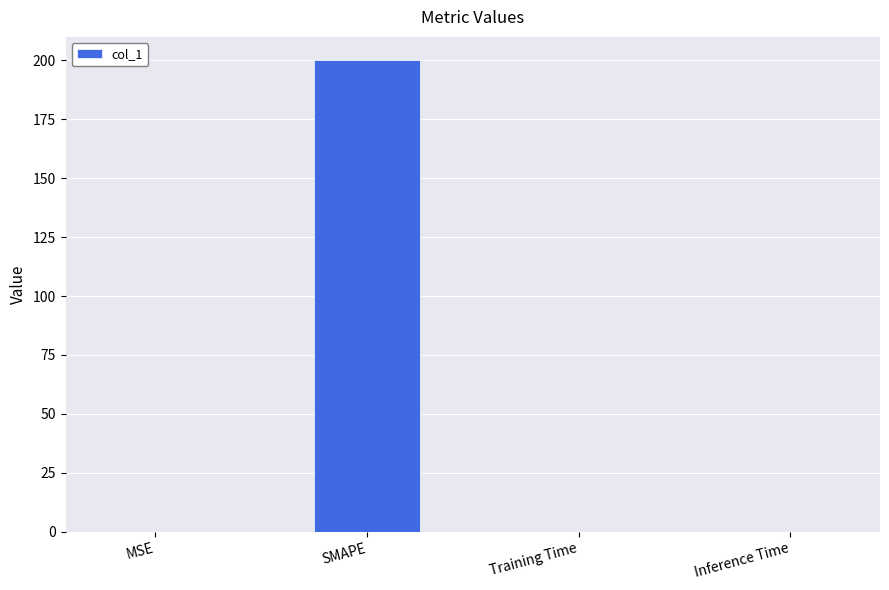

The value at SMAPE is 84.7. True or false?

False